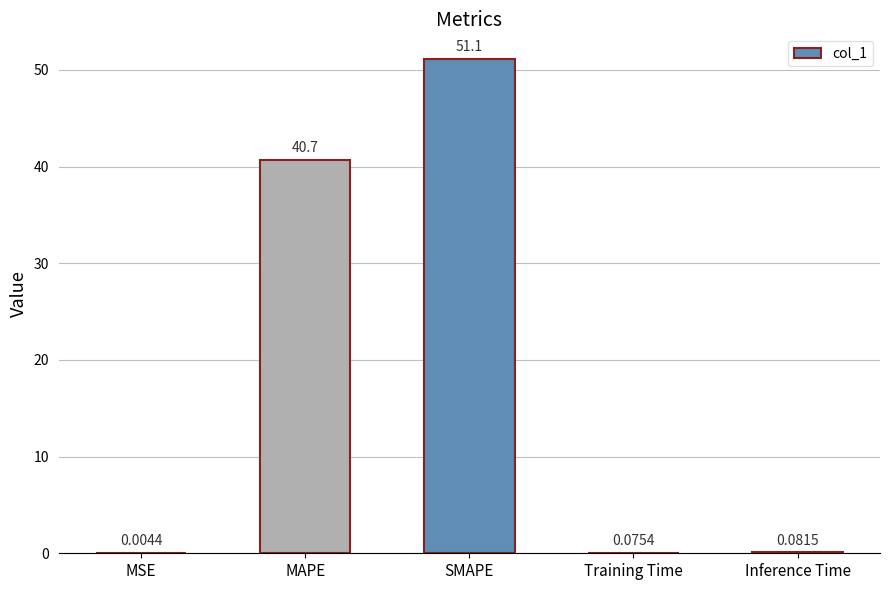

Which label corresponds to the largest value in the chart?

SMAPE